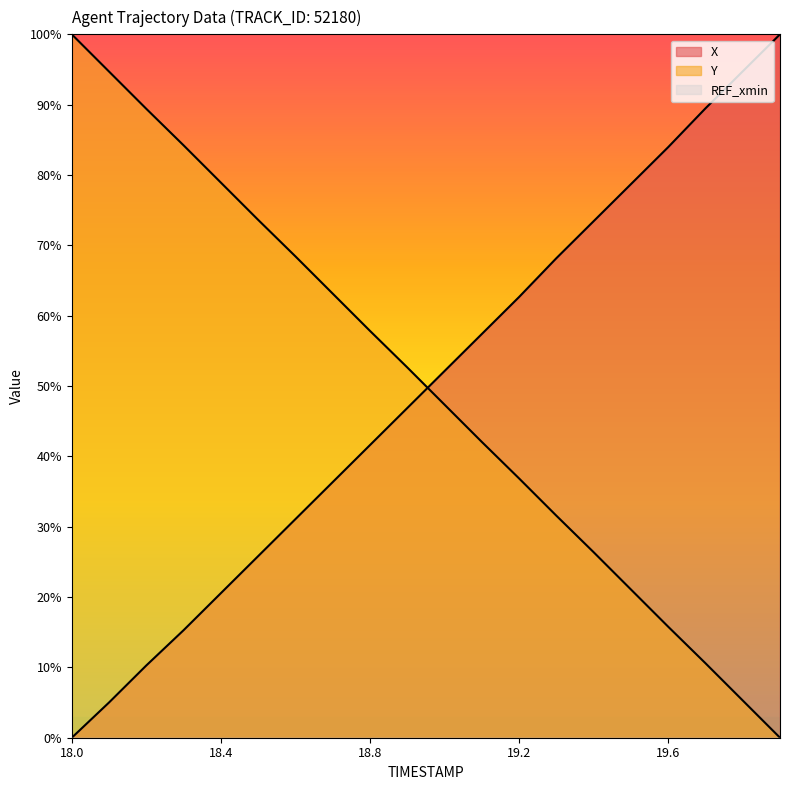

Rank the series by their average value, from highest to lowest.

Y, X